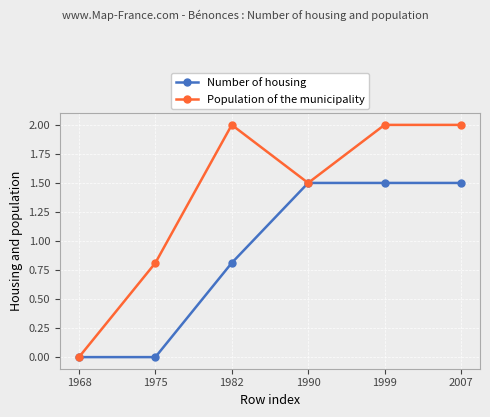

What is the sum of the Number of housing values at 2007 and 1999?

3.0